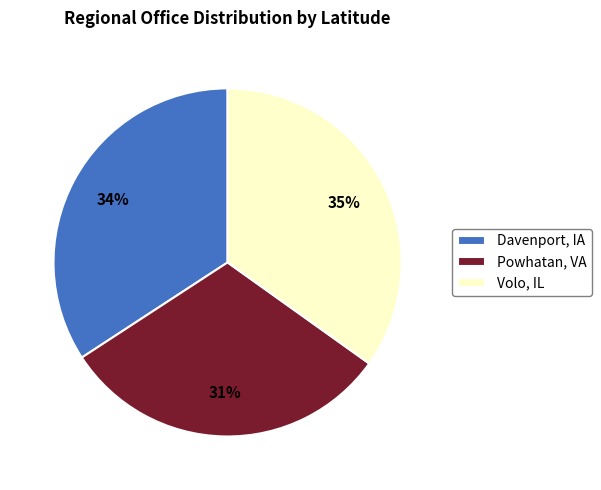

Rank the categories by value from lowest to highest.

Powhatan, VA, Davenport, IA, Volo, IL